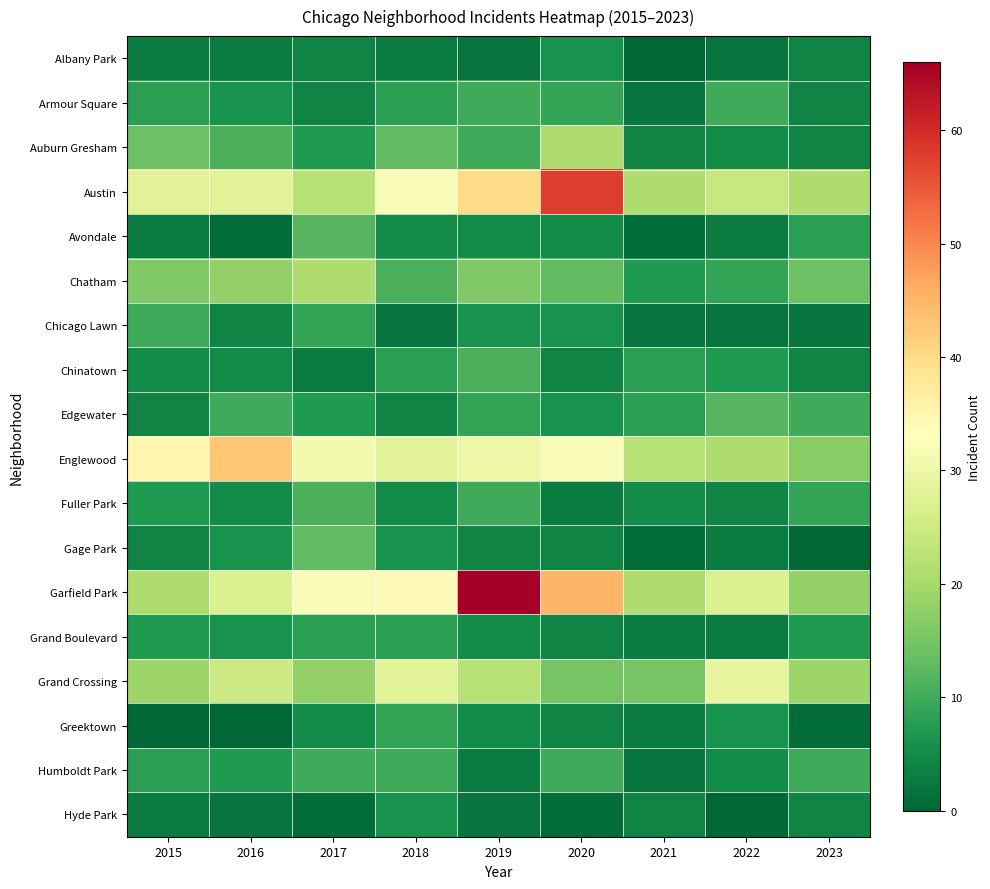

What is the total value across all series at 2021?

129